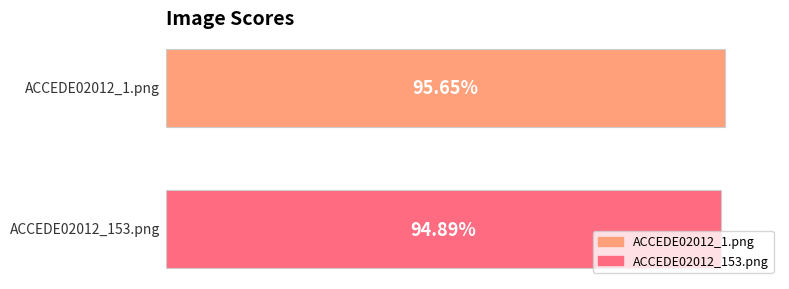

What are all the series names shown in the legend?

ACCEDE02012_1.png, ACCEDE02012_153.png